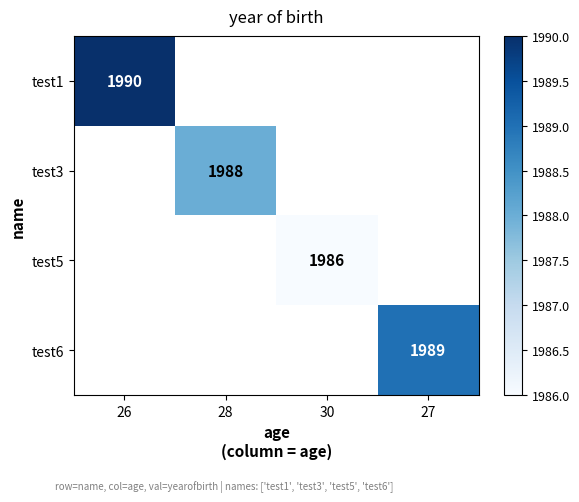

Is it true that test6 equals 654 at 27?

False